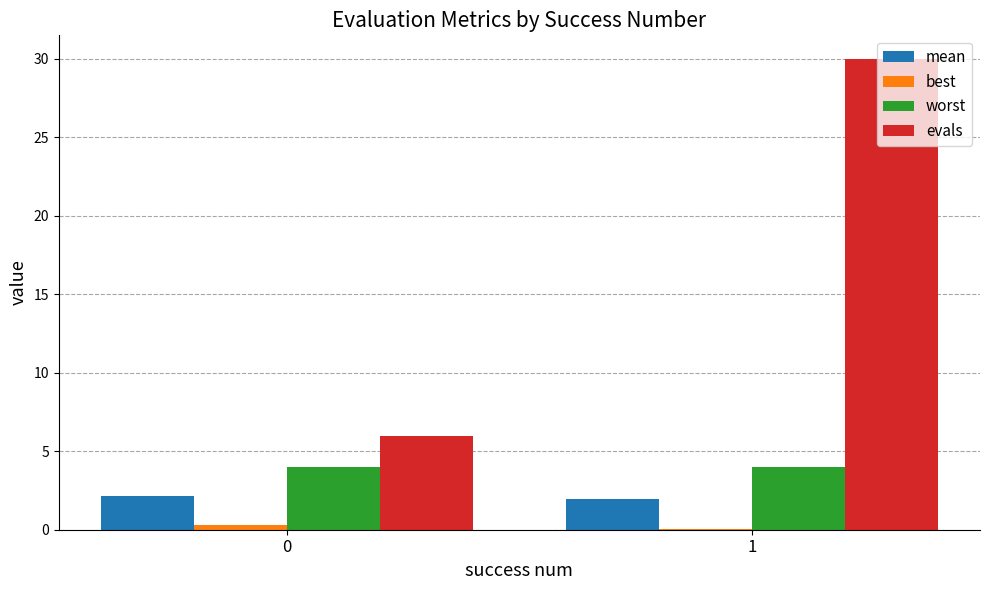

Which series has the largest total across all categories?

evals